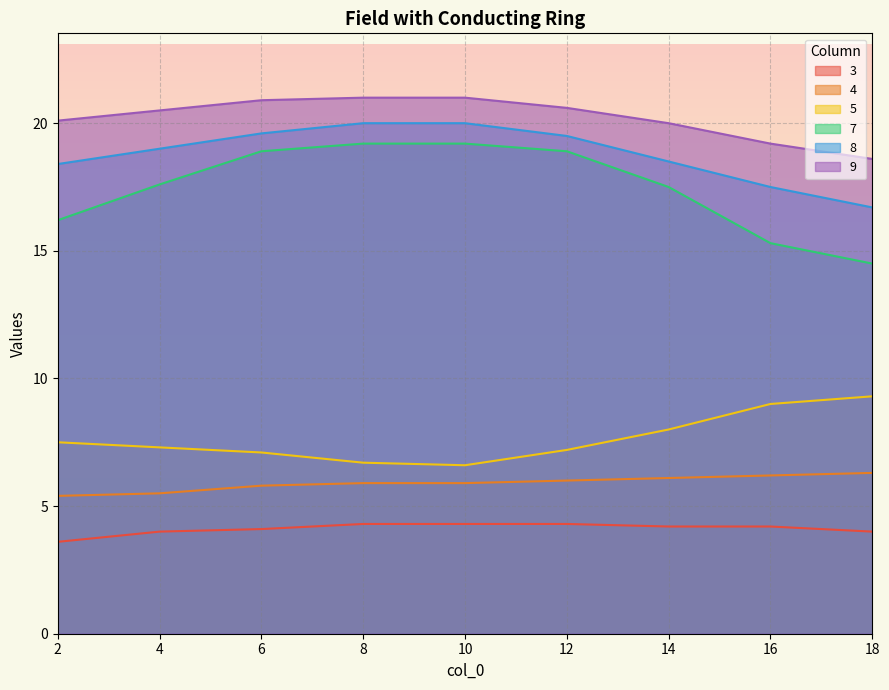

True or false: 9 has a value of 10.8 at 2.

False